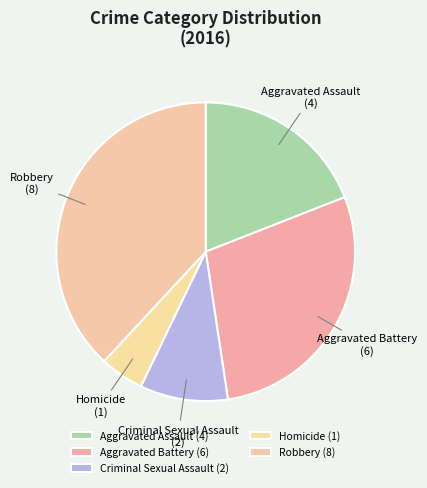

Is the sum of Aggravated Assault and Criminal Sexual Assault greater than half?

No